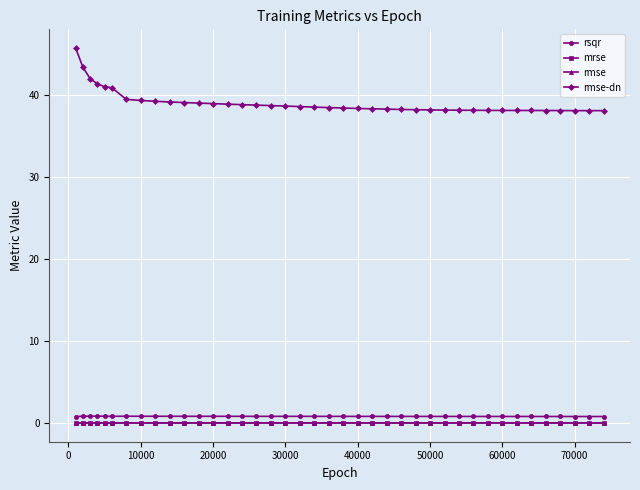

How many lines are shown in the chart?

4